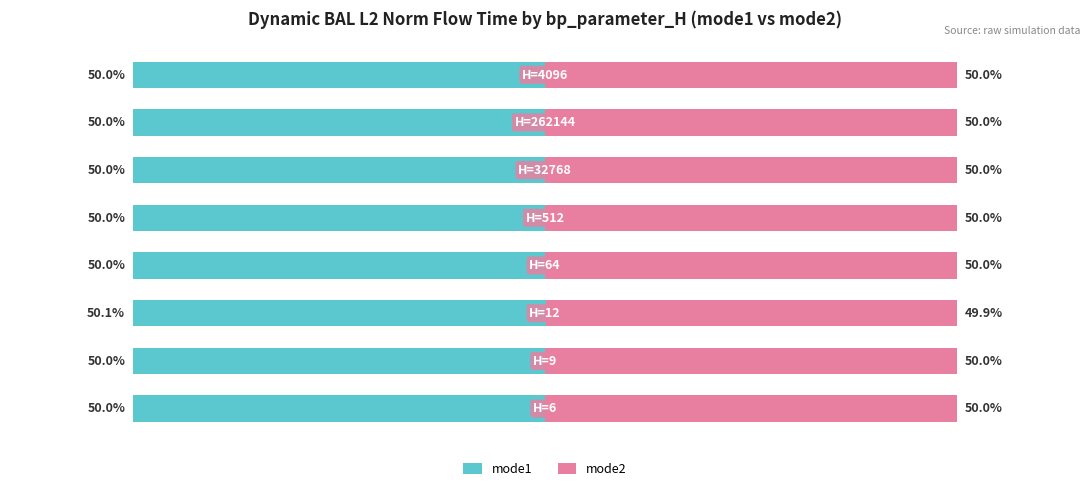

What are all the series names shown in the legend?

mode1, mode2